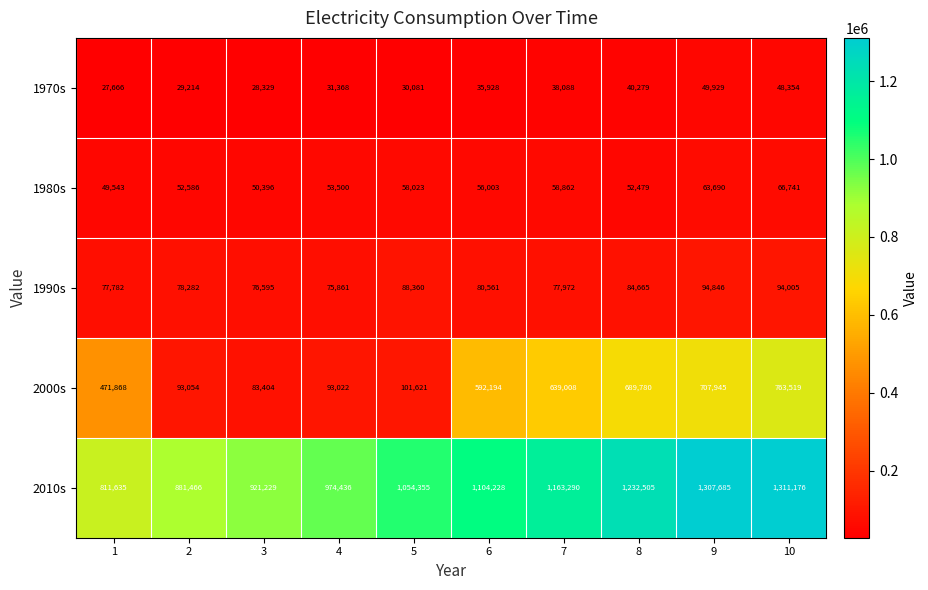

Which series has the largest range (max minus min)?

2000s